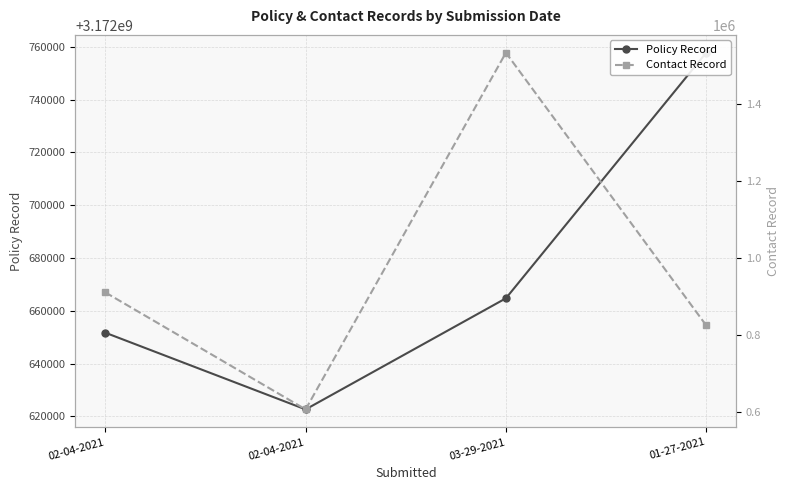

What is the label of the 3rd point from the right?

02-04-2021